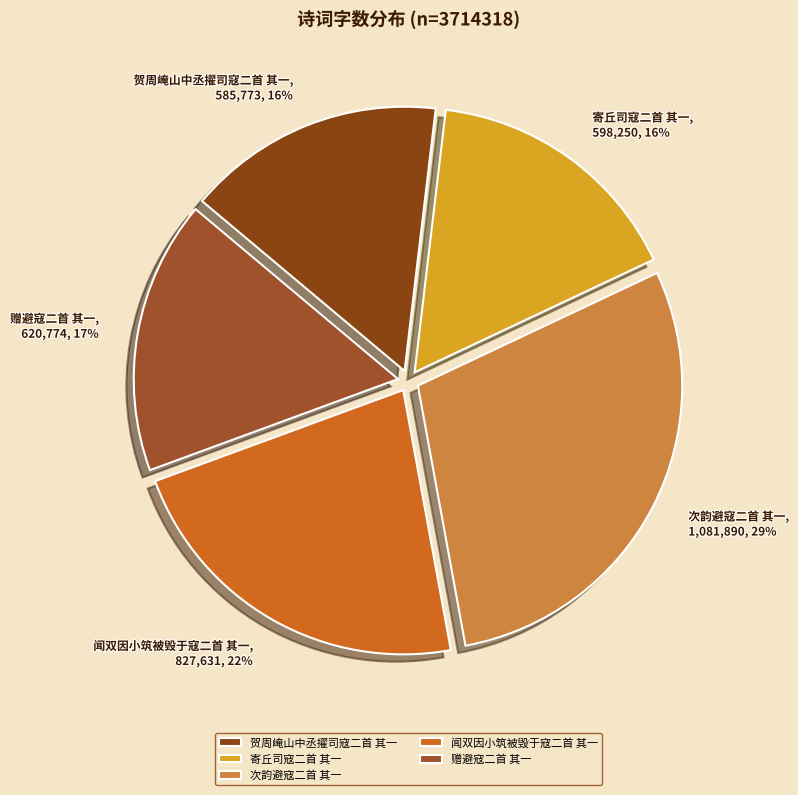

True or false: 贺周崦山中丞擢司寇二首 其一 accounts for 9% of the total.

False